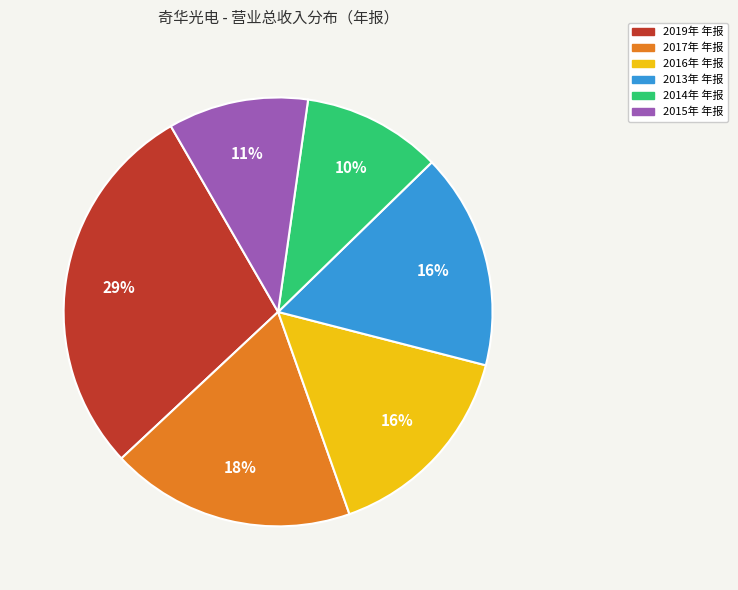

True or false: 2015年 年报 accounts for 1% of the total.

False